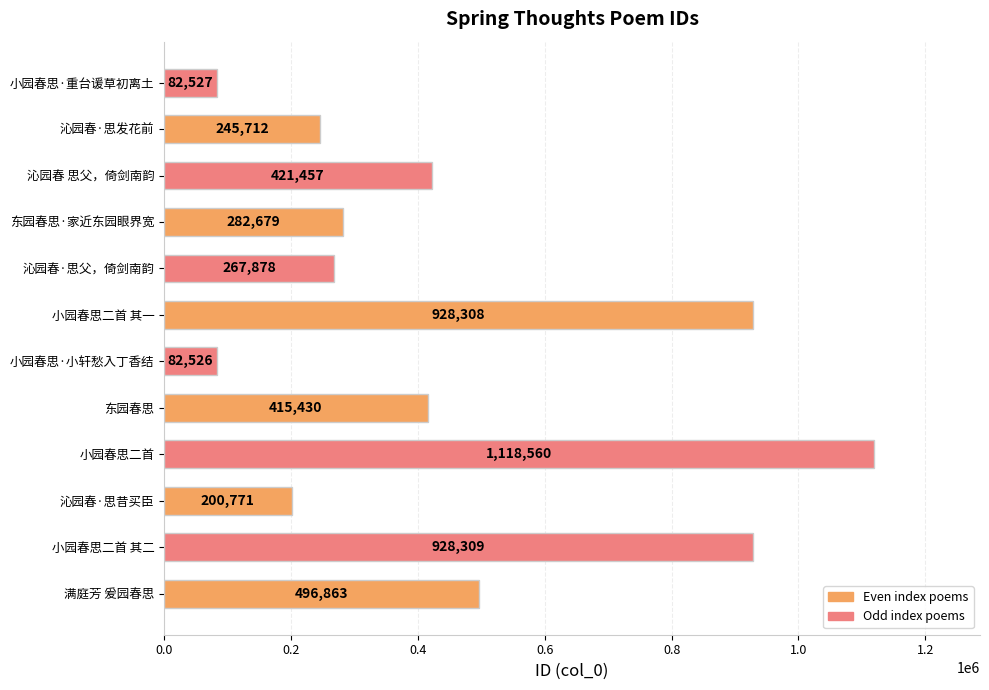

How many bars are there in total?

12